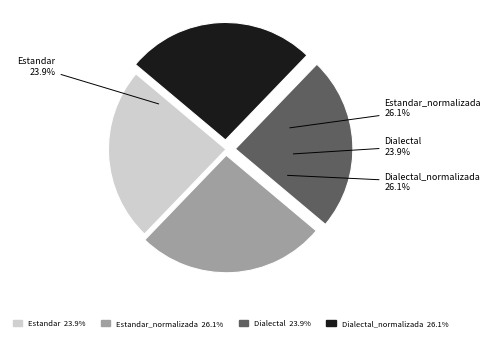

Which slice is the smallest?

Estandar